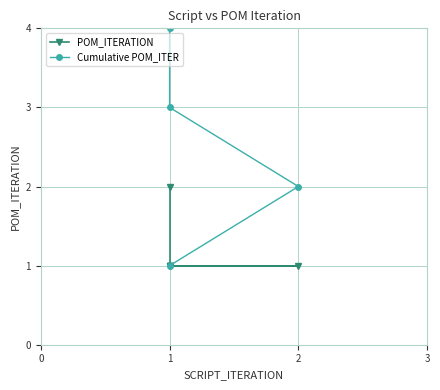

What is the total value across all series at 5?

9